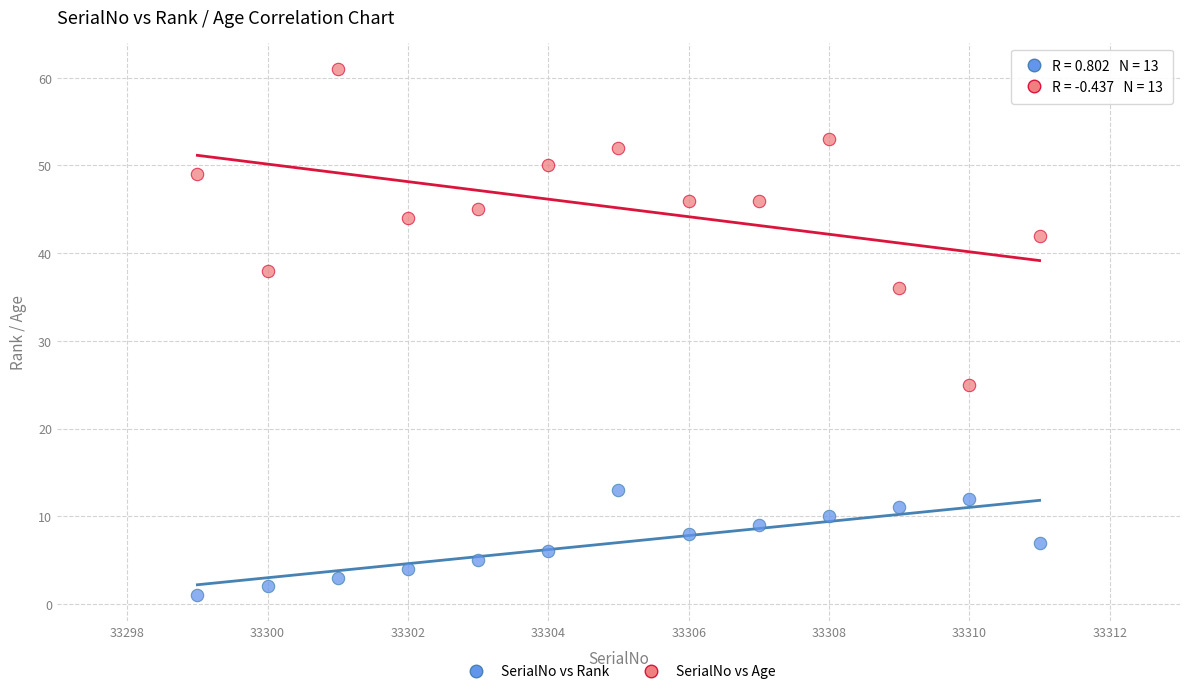

Which series contains the lowest Y value?

SerialNo vs Rank